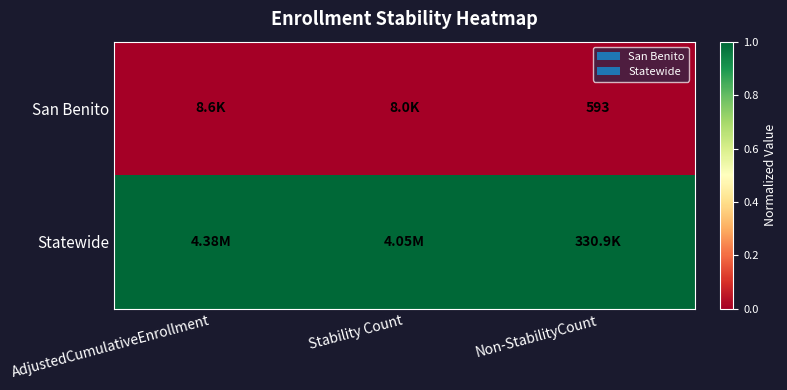

Rank the series by their average value, from highest to lowest.

Statewide, San Benito